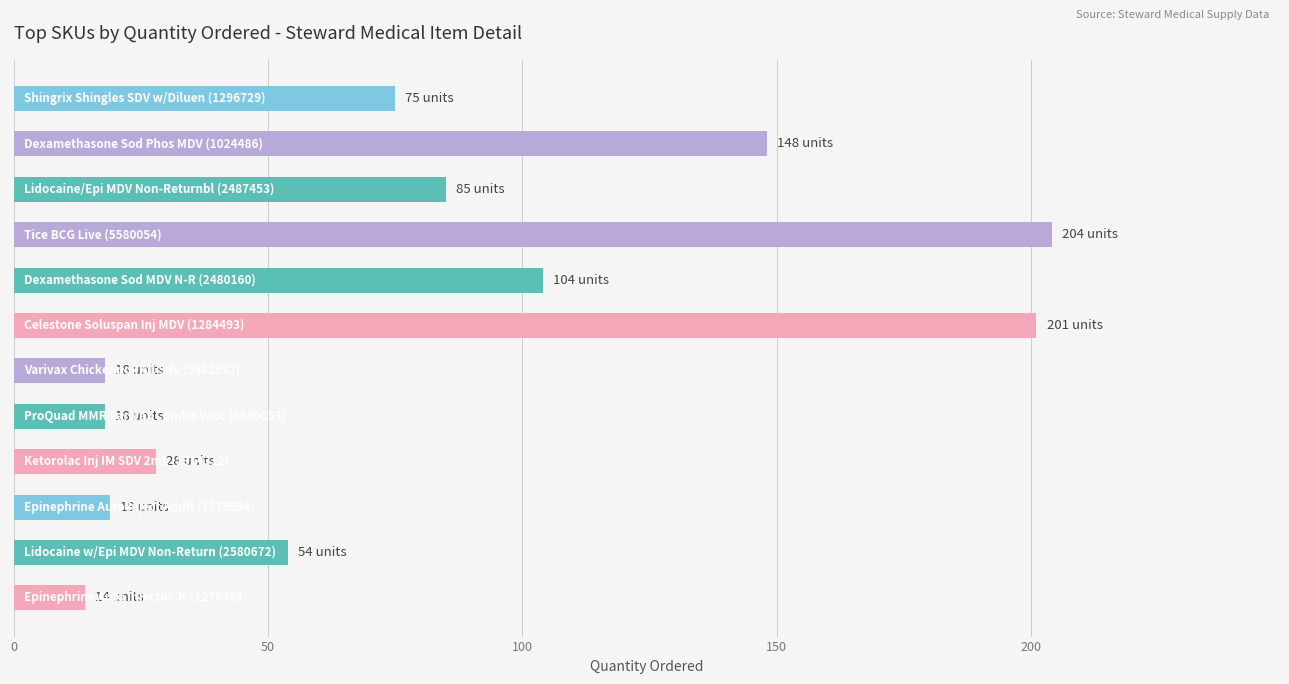

What is the sum of all values?

968